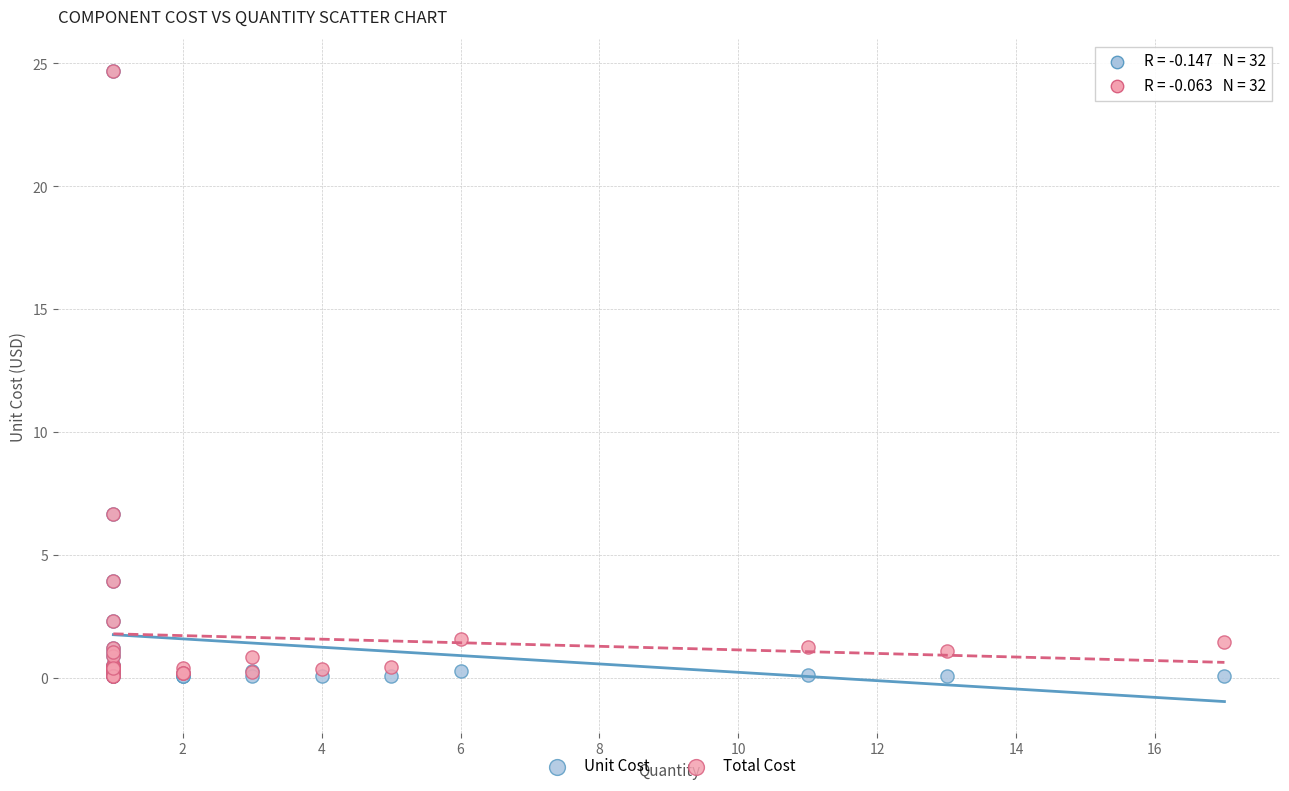

What are all the series names shown in the legend?

Unit Cost, Total Cost